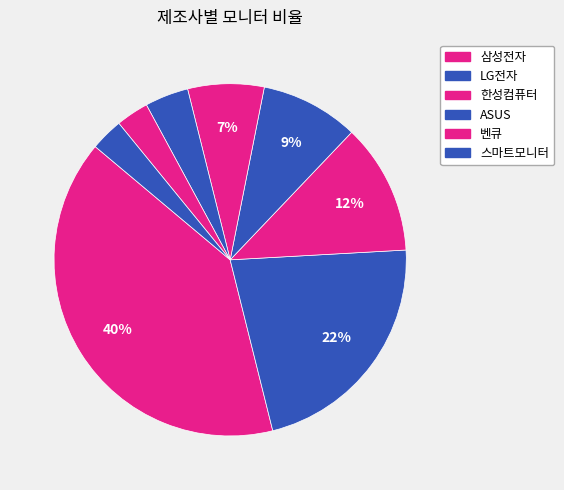

How many slices are in this pie chart?

8